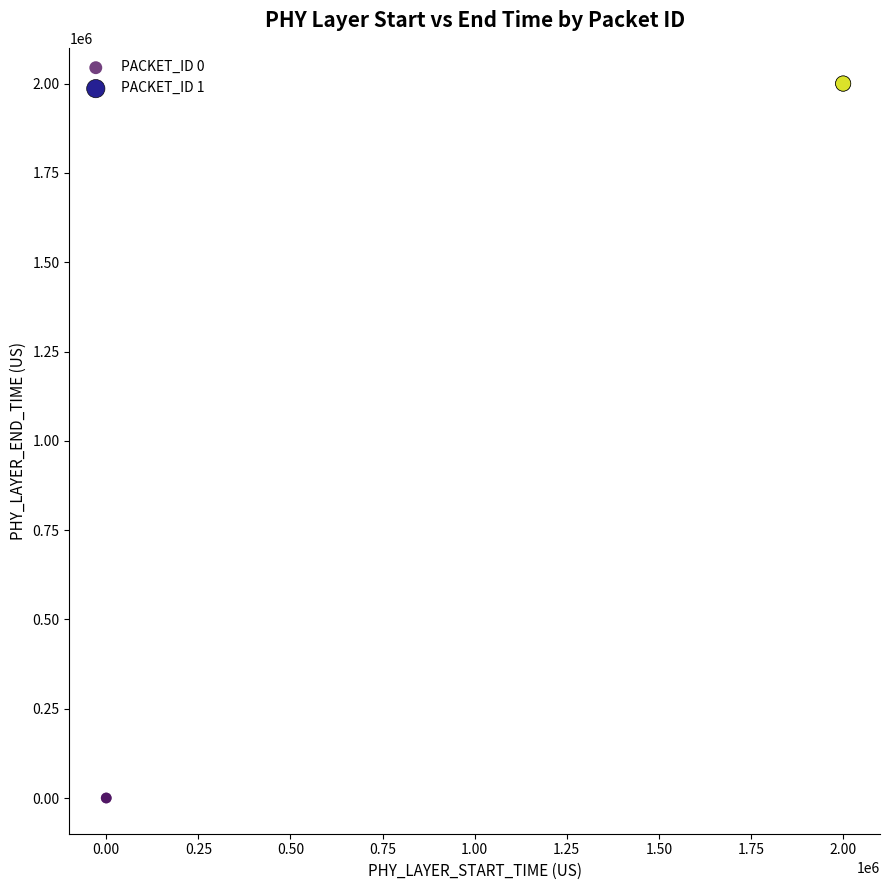

What are all the series names shown in the legend?

PACKET_ID 0, PACKET_ID 1